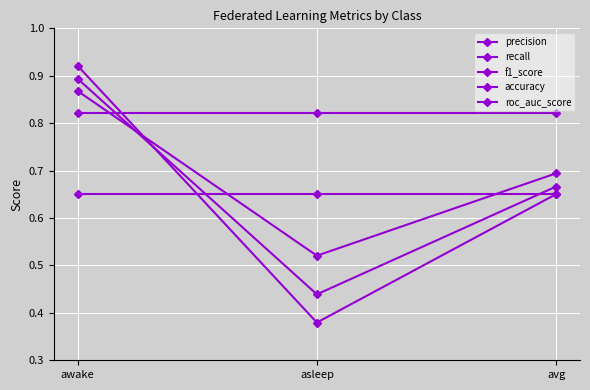

What is the sum of the recall values at avg and awake?

1.6